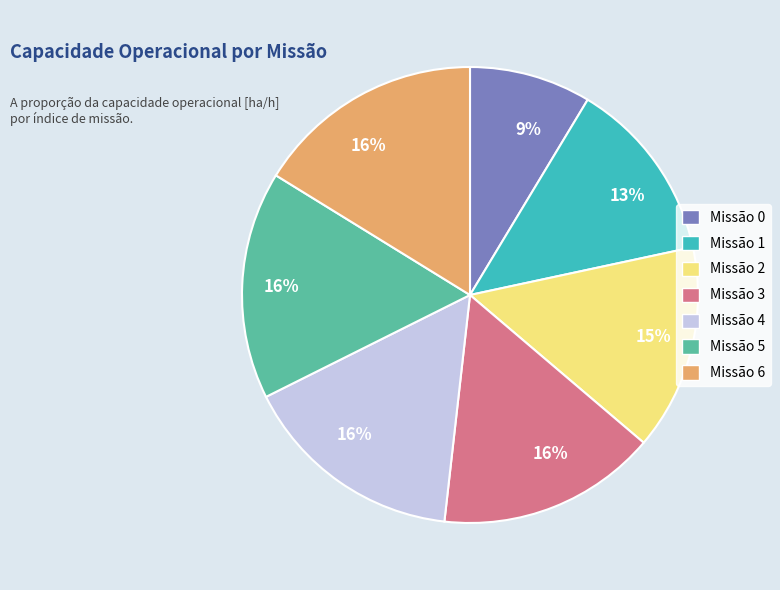

Is there any slice that represents more than half of the pie?

No